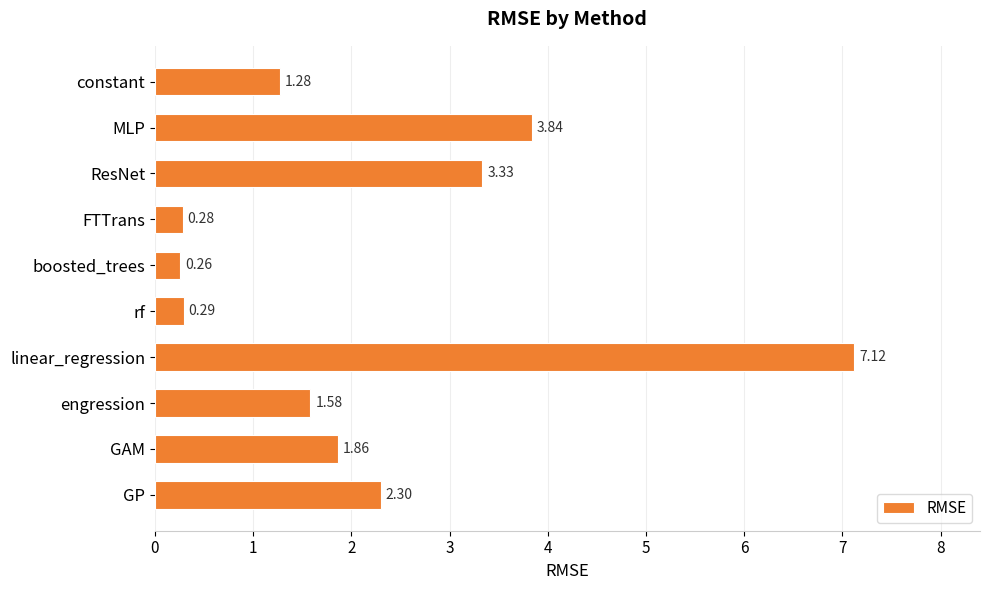

What is the sum of all values?

22.2